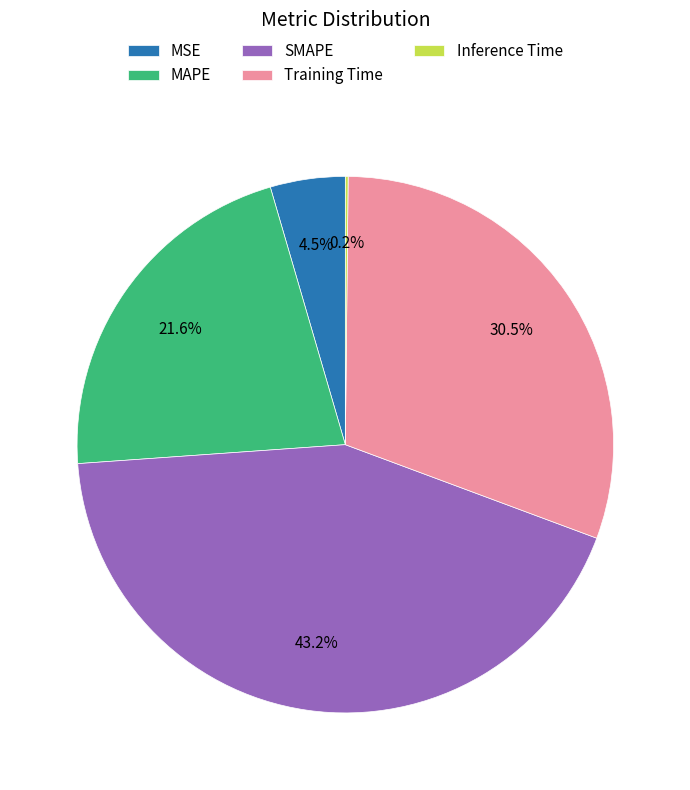

Is there a majority slice in this chart?

No